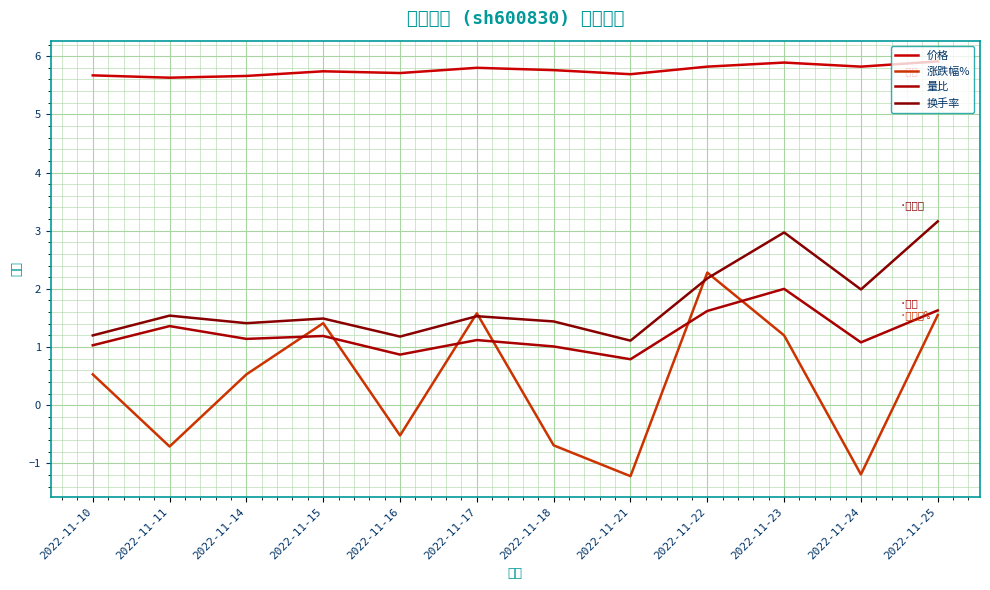

Where is 换手率 nearest to the value 2?

2022-11-24